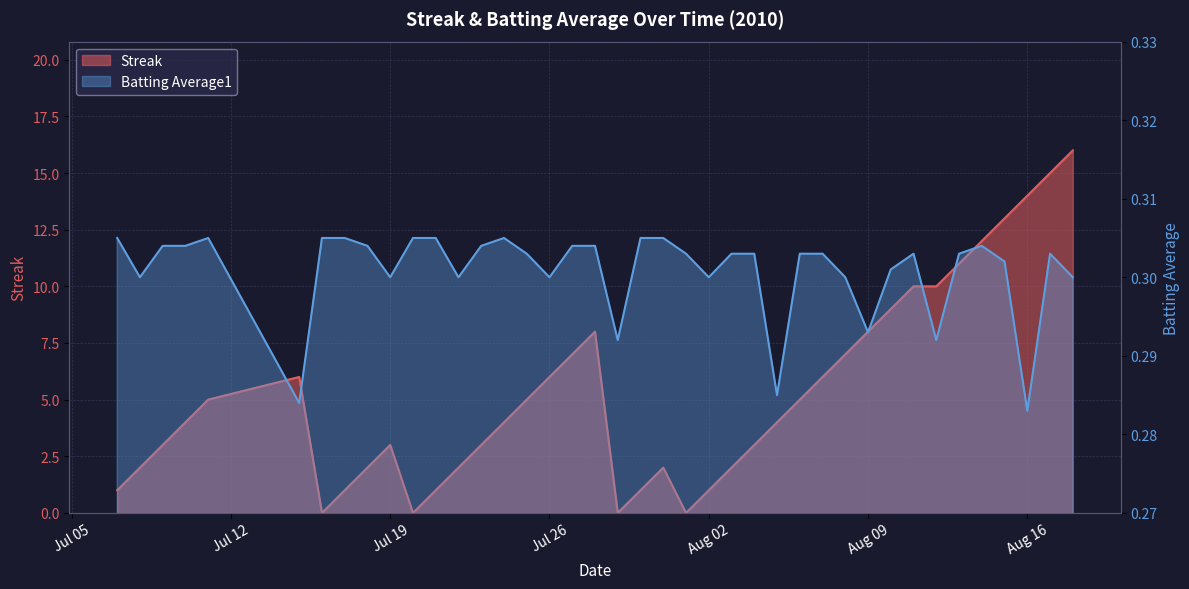

Which series has the widest spread of values?

Streak